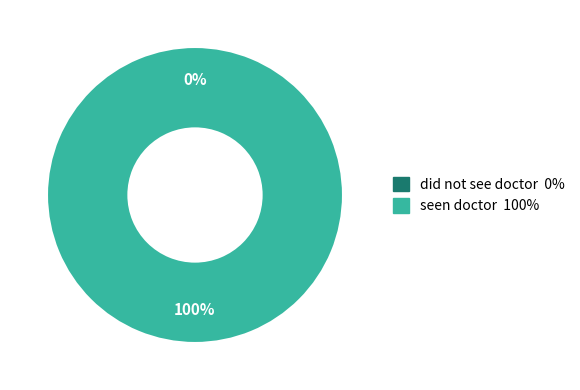

Count the number of slices in the pie.

2